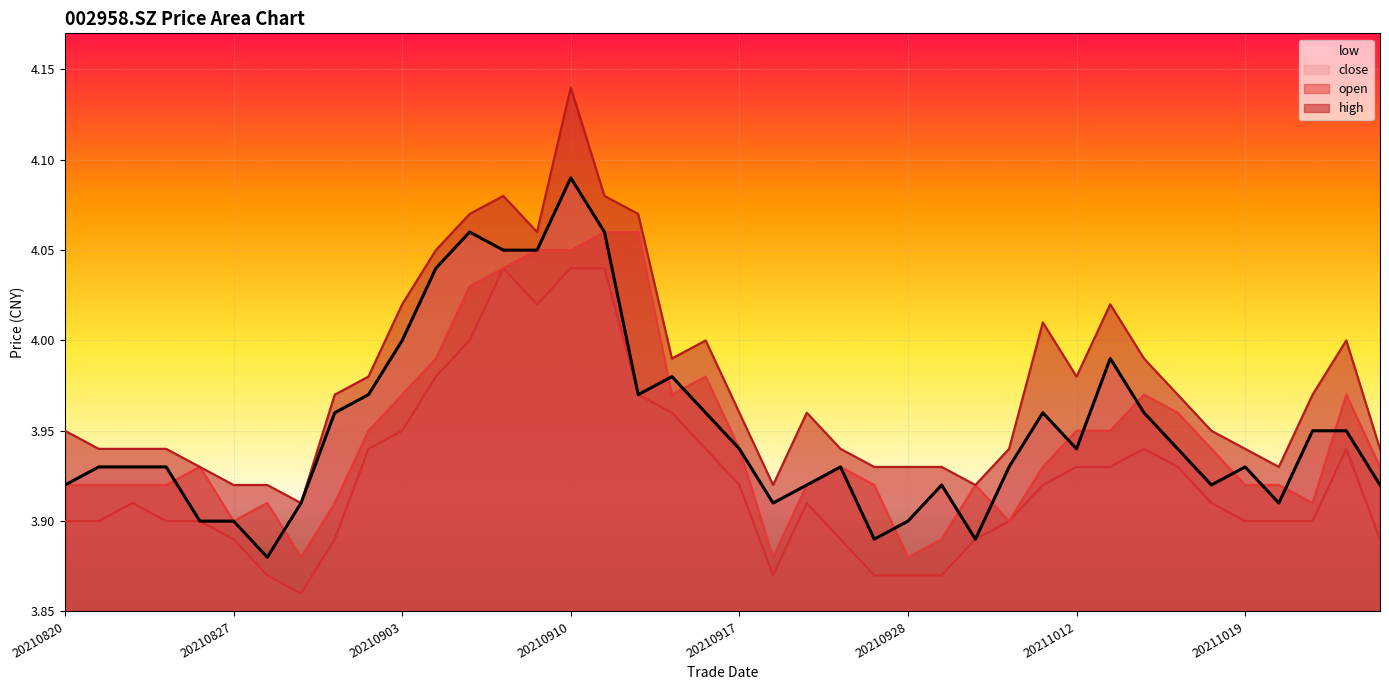

True or false: high has more than 0 points higher than both neighbors.

True